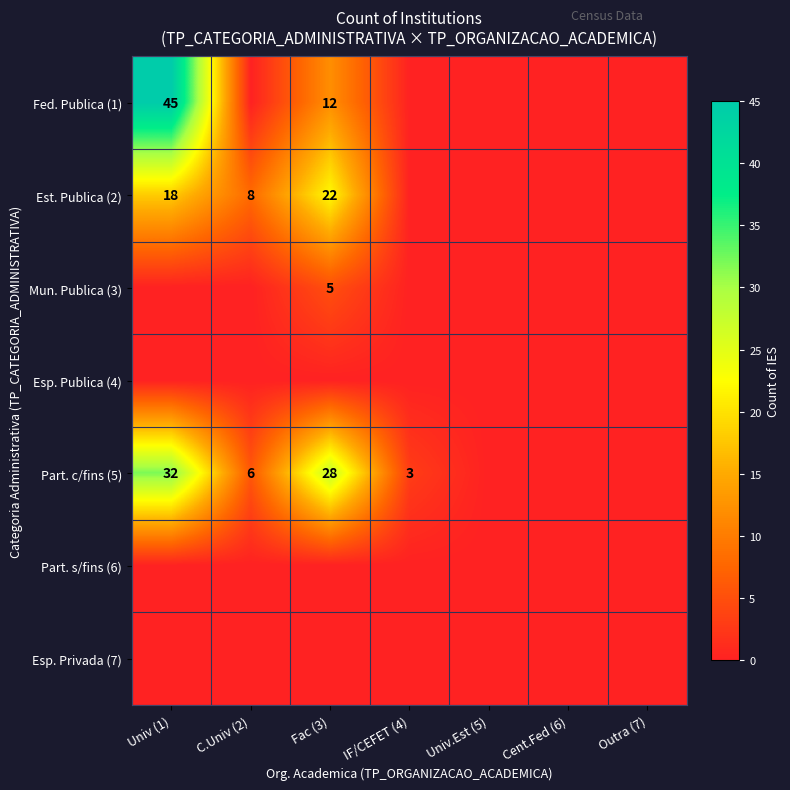

Rank the series at C.Univ (2) from lowest to highest value.

Fed. Publica (1), Mun. Publica (3), Esp. Publica (4), Part. s/fins (6), Esp. Privada (7), Part. c/fins (5), Est. Publica (2)